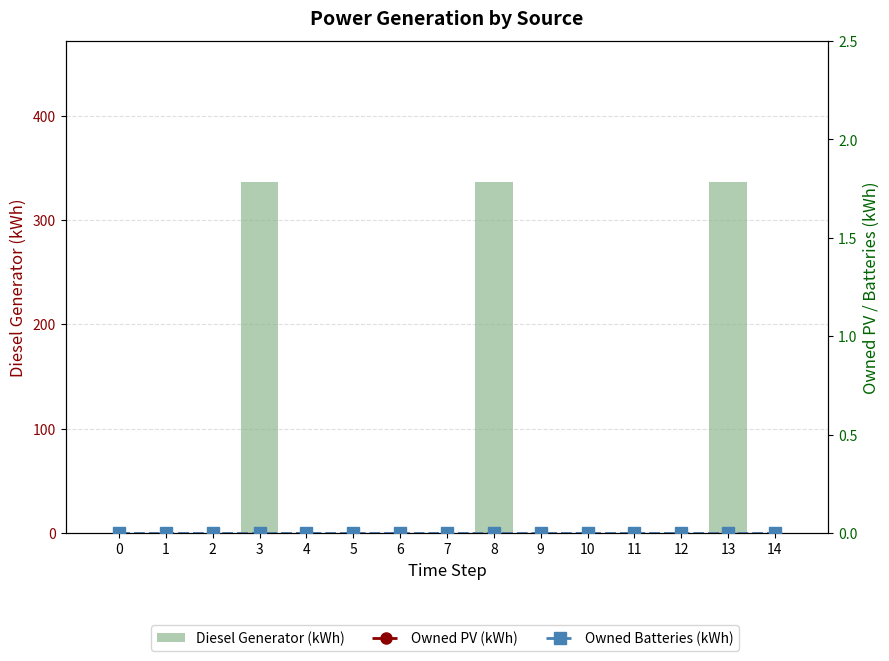

Reading left to right, extract all data points from this chart.

Diesel Generator (kWh): 0=0	1=0	2=0	3=336	4=0	5=0	6=0	7=0	8=336	9=0	10=0	11=0	12=0	13=336	14=0
Owned PV (kWh): 0=0	1=0	2=0	3=0	4=0	5=0	6=0	7=0	8=0	9=0	10=0	11=0	12=0	13=0	14=0
Owned Batteries (kWh): 0=0	1=0	2=0	3=0	4=0	5=0	6=0	7=0	8=0	9=0	10=0	11=0	12=0	13=0	14=0